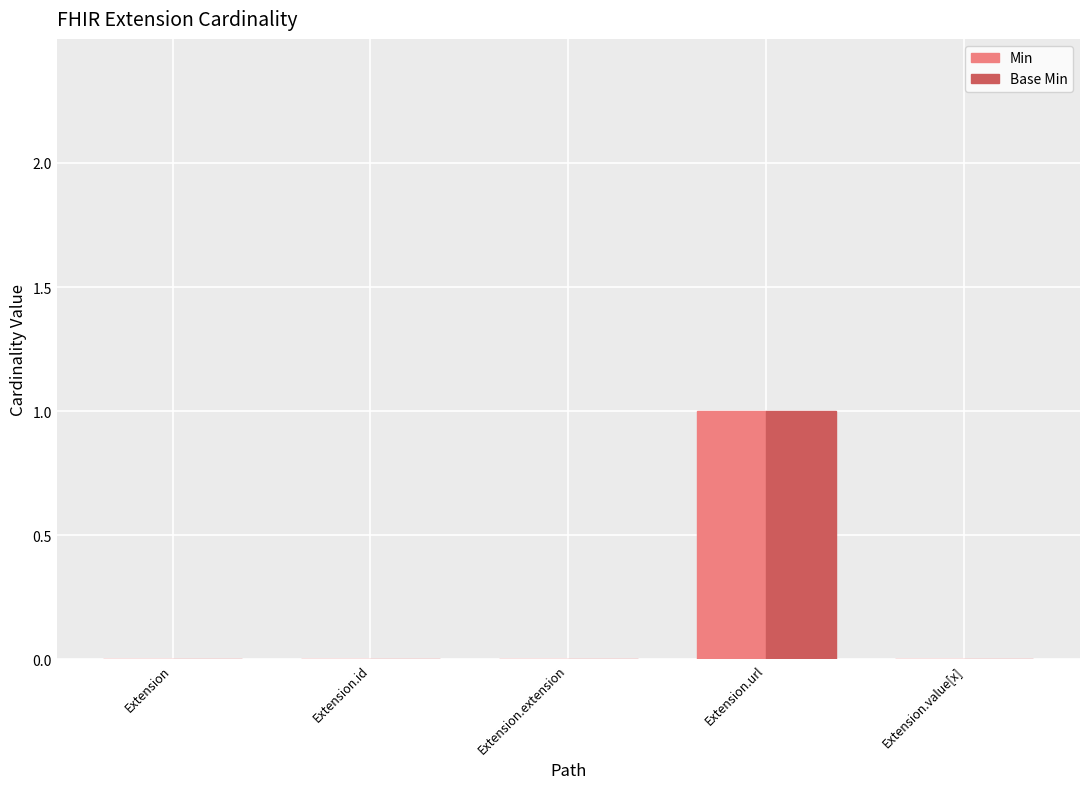

Does the chart contain stacked bars?

No